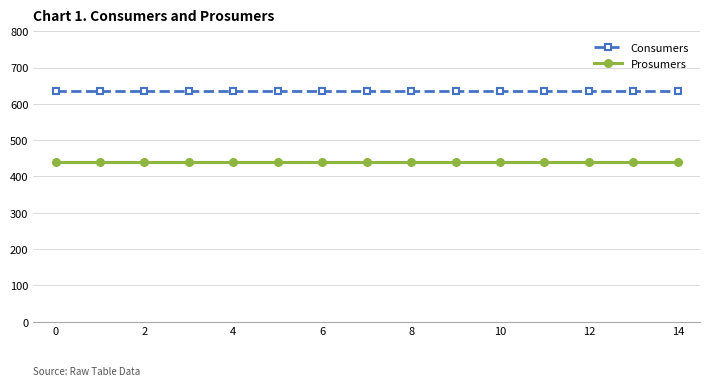

What is the minimum value for Consumers?

635